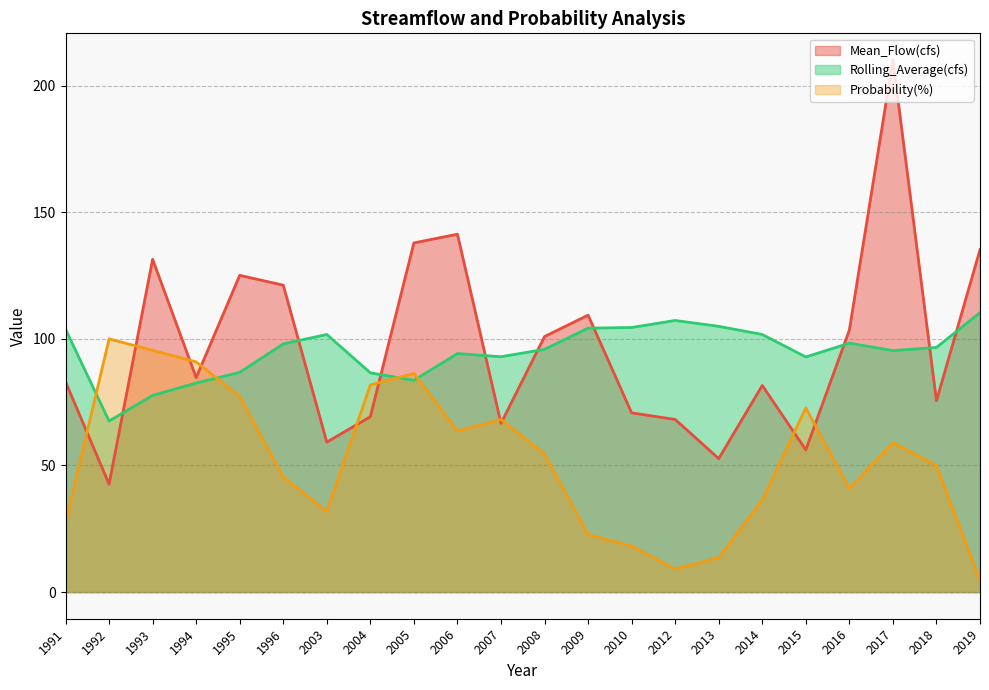

At 2010, list the series in order from largest to smallest.

Rolling_Average(cfs), Mean_Flow(cfs), Probability(%)